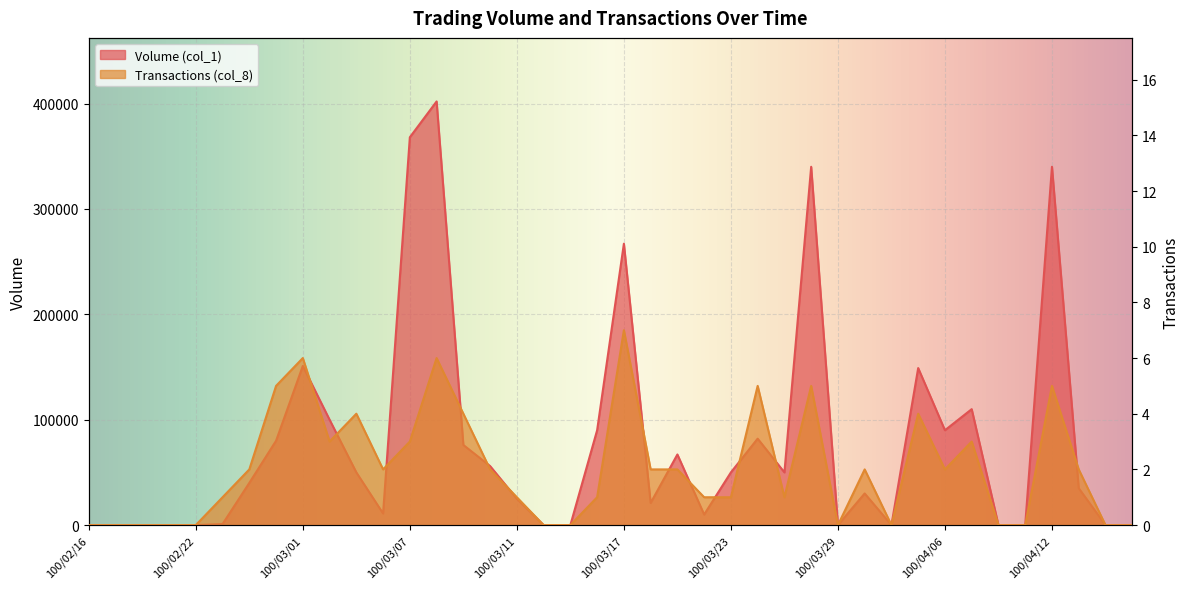

What is the total value across all series at 100/02/25?

80005